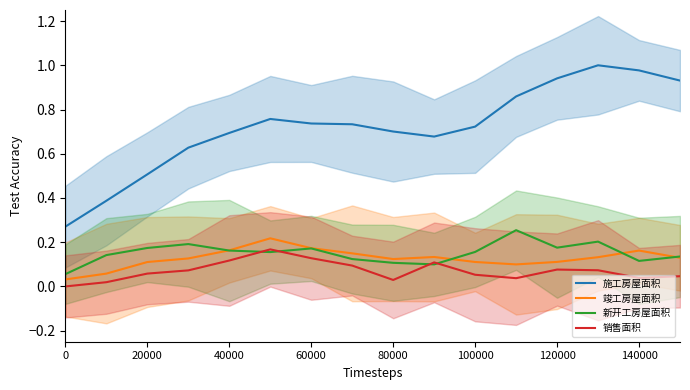

What is the spread (max minus min) of values at 8?

0.7